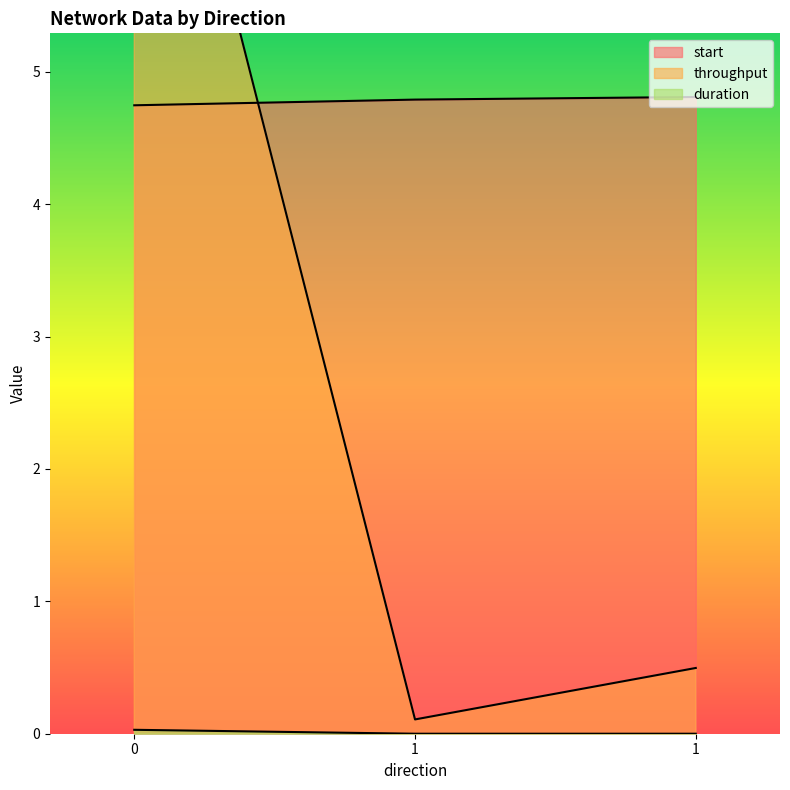

What is the value of the throughput point at the 2nd from the left?

0.1